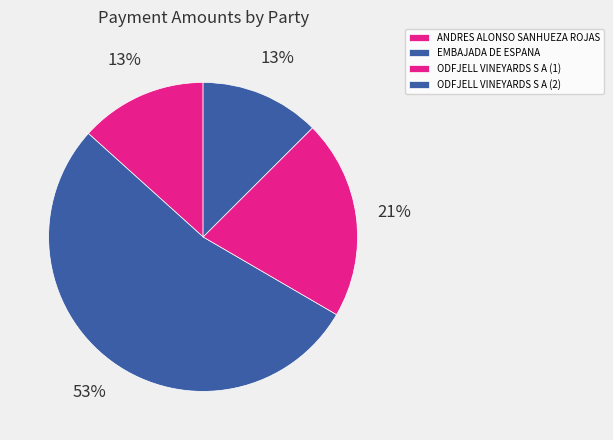

How many slices are in this pie chart?

4